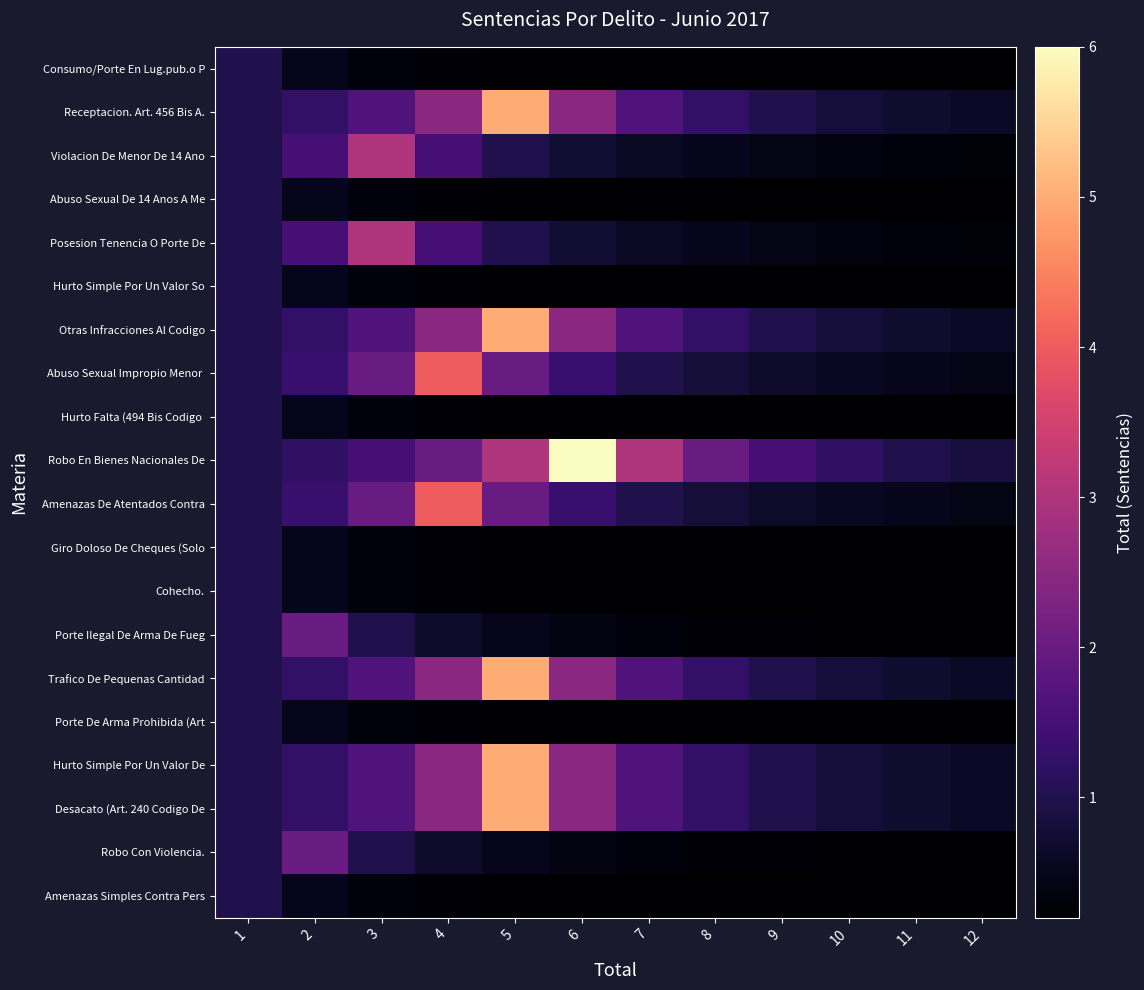

Between 7 and 10, which series saw the biggest shift?

row_9